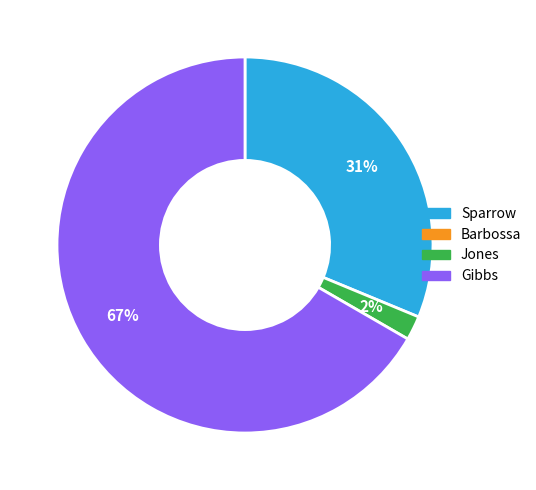

To the nearest percent, what is the average slice percentage?

33%